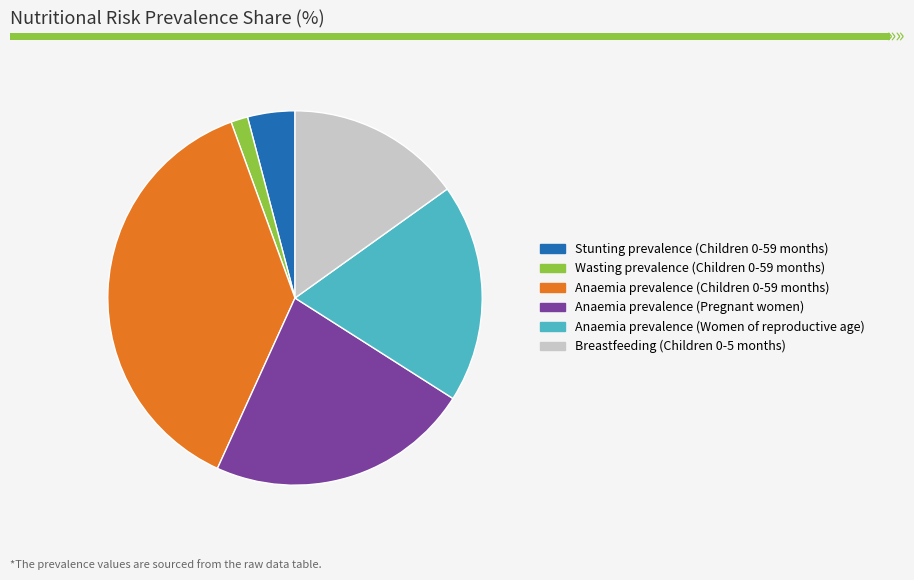

The Anaemia prevalence (Pregnant women) slice represents 23% of the pie. True or false?

True